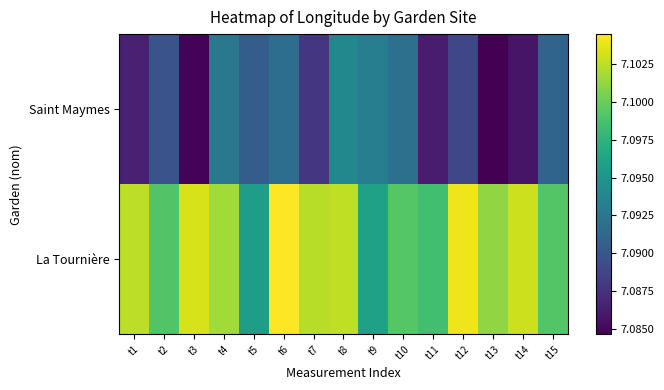

Reading left to right, what are all the values shown in this chart?

La Tournière: t1=7.1	t2=7.1	t3=7.1	t4=7.1	t5=7.1	t6=7.1	t7=7.1	t8=7.1	t9=7.1	t10=7.1	t11=7.1	t12=7.1	t13=7.1	t14=7.1	t15=7.1
Saint Maymes: t1=7.1	t2=7.1	t3=7.1	t4=7.1	t5=7.1	t6=7.1	t7=7.1	t8=7.1	t9=7.1	t10=7.1	t11=7.1	t12=7.1	t13=7.1	t14=7.1	t15=7.1